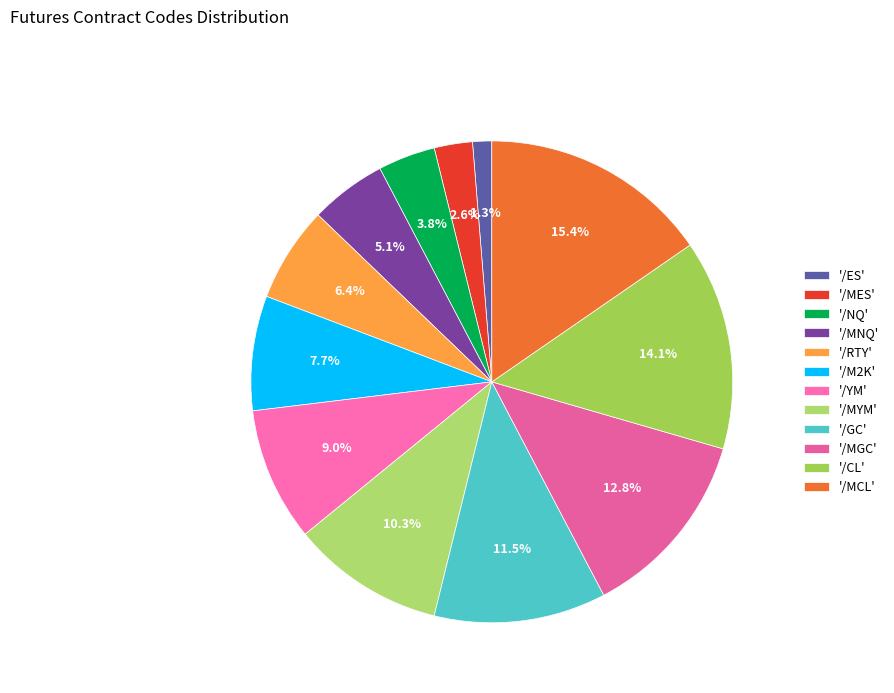

Is there a majority slice in this chart?

No